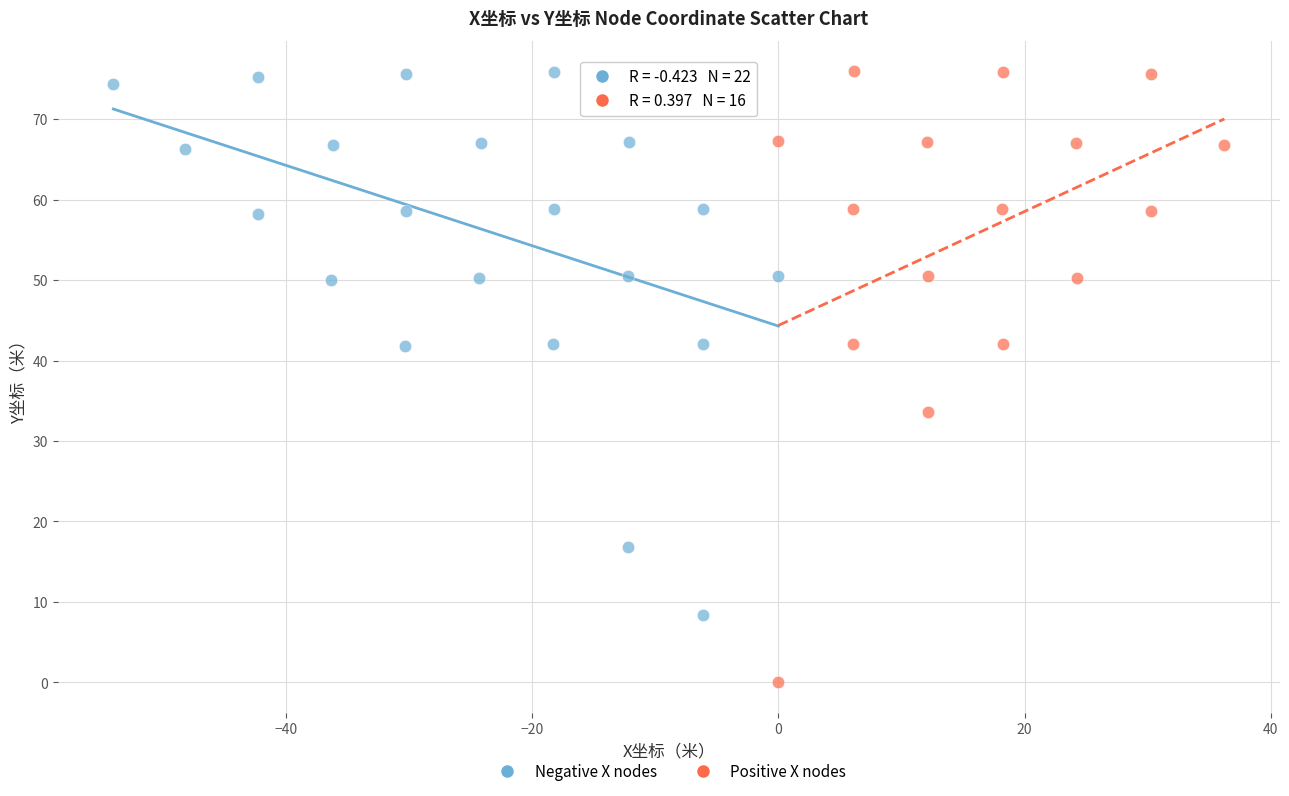

Which series has the widest spread of Y values?

Positive X nodes